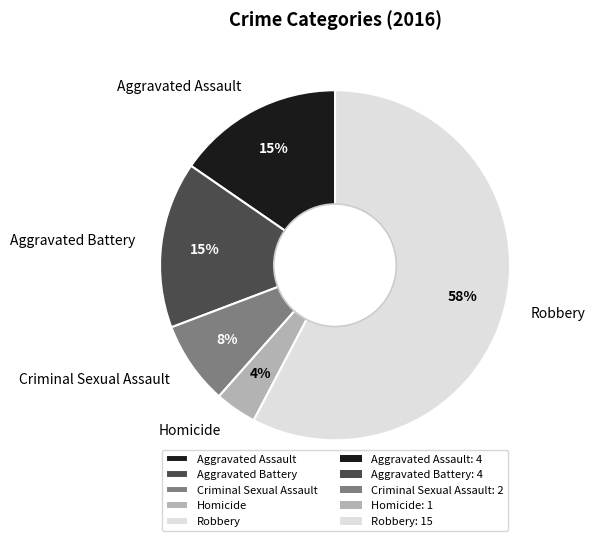

Count the number of slices in the pie.

5